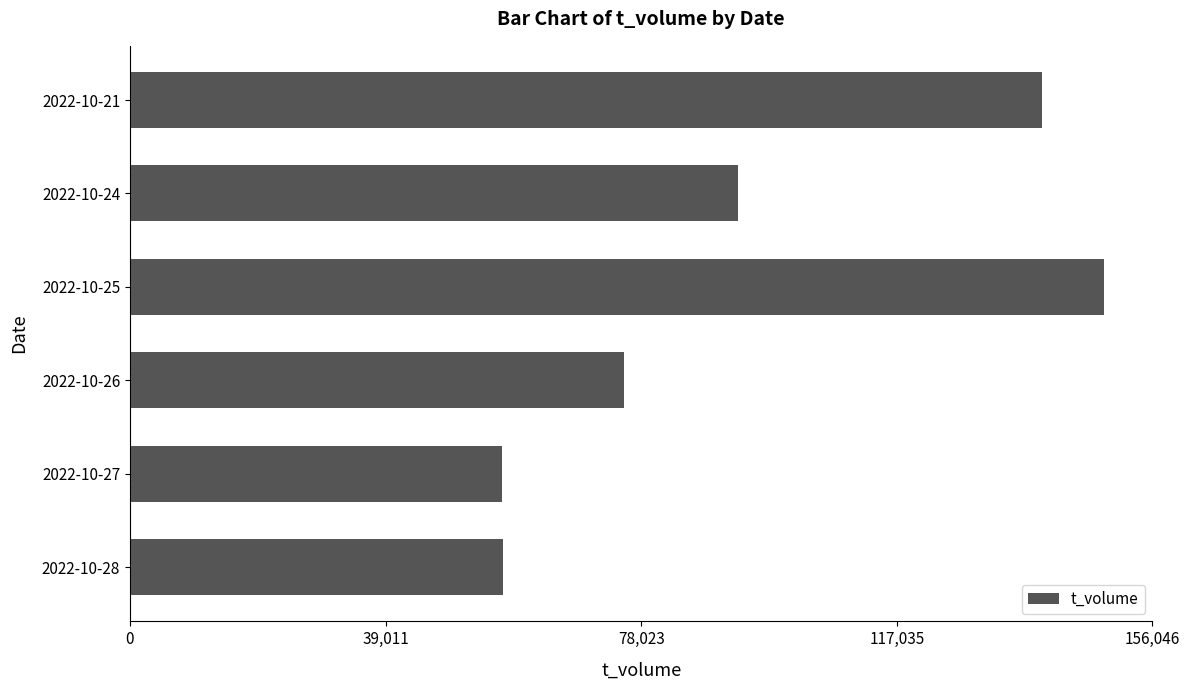

What is the difference between the maximum and minimum values?

91861